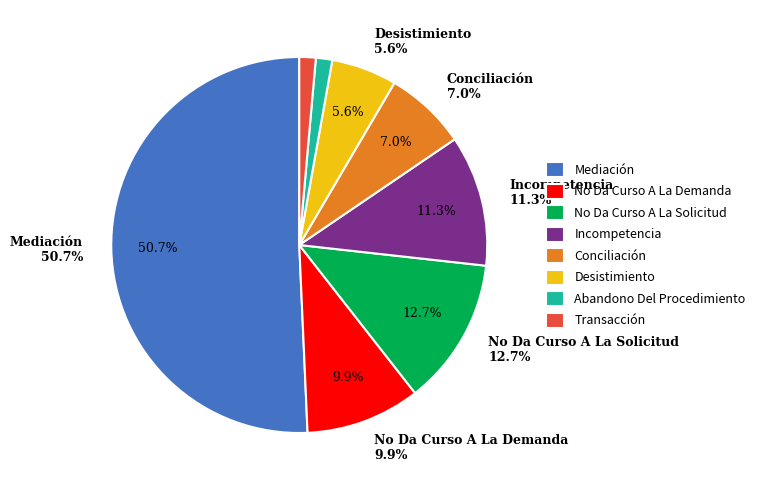

How many segments does this pie chart have?

8